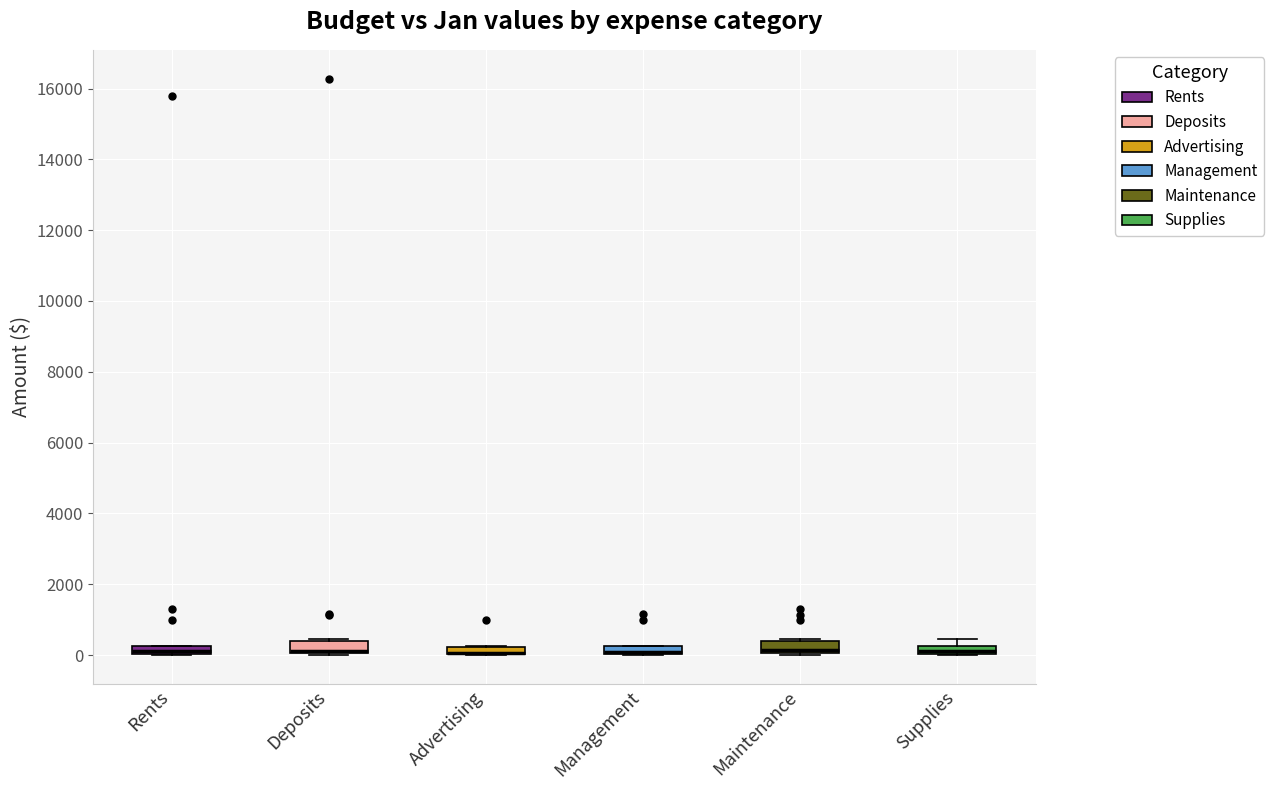

Where is the lower edge of the box for Advertising on the y-axis? The values are not printed on the chart, so give them approximately, as read against the axis.

0